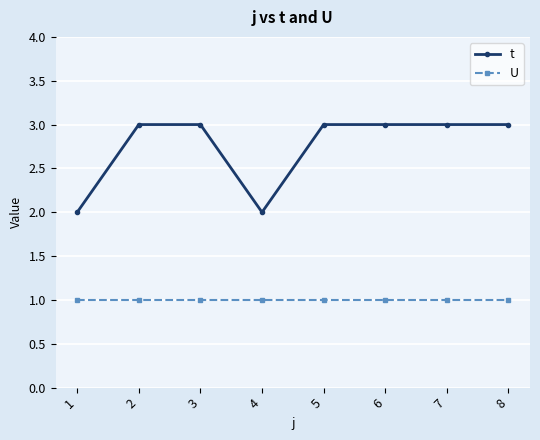

Which series has the widest spread of values?

t